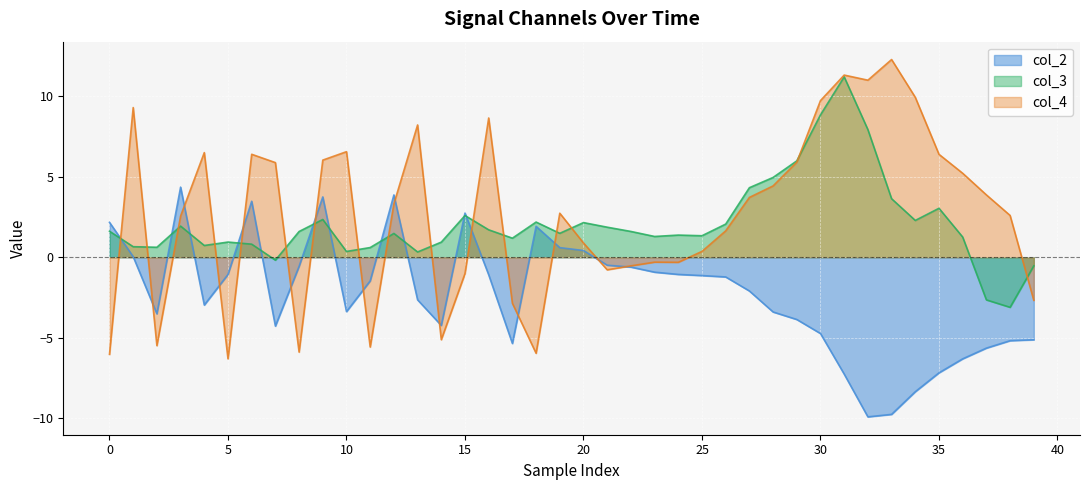

Which series has the largest total across all categories?

col_4